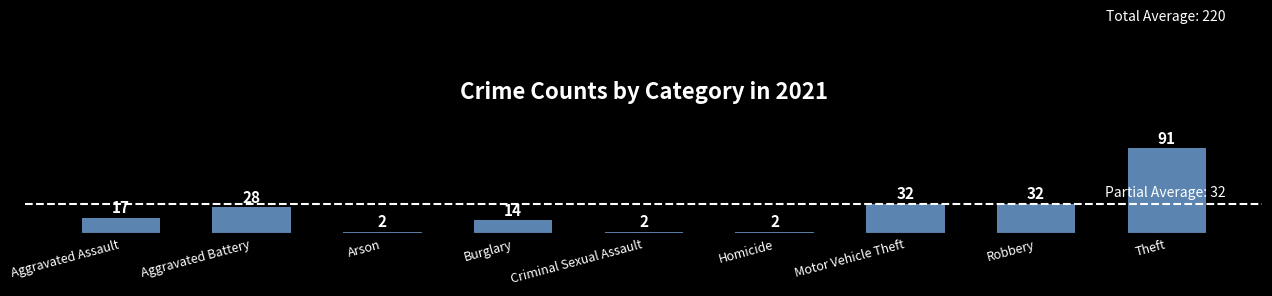

What is the difference between the values at Robbery and Burglary?

18